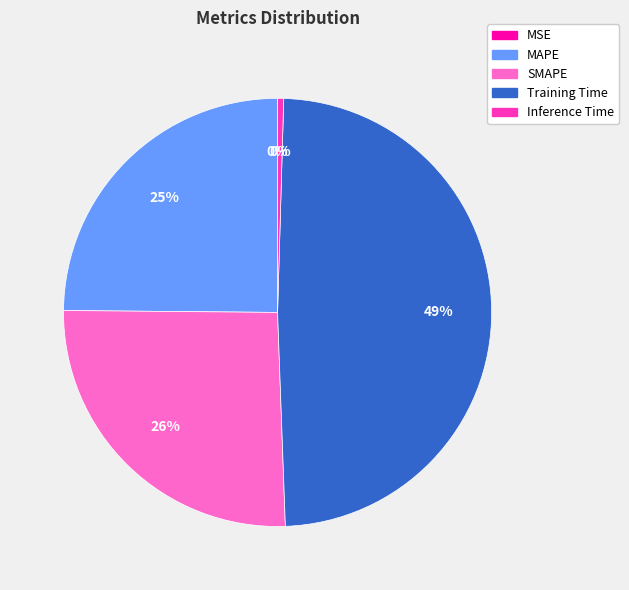

The Inference Time slice represents 0% of the pie. True or false?

True